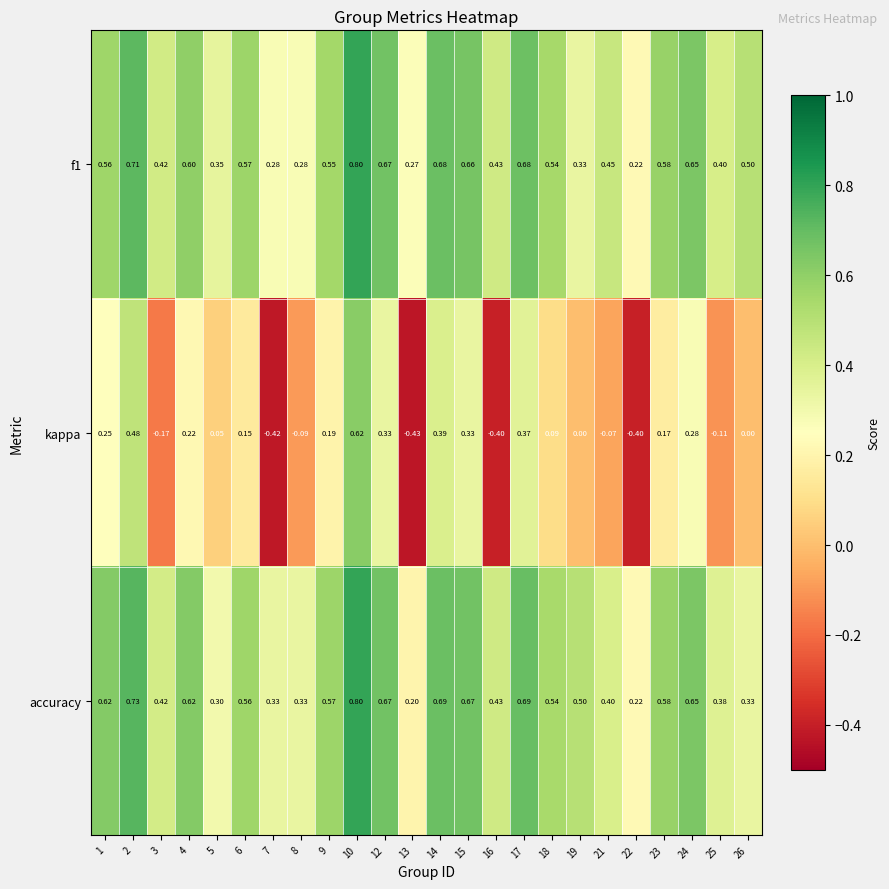

Is the value of f1 at 14 greater than the value of kappa at 8?

Yes